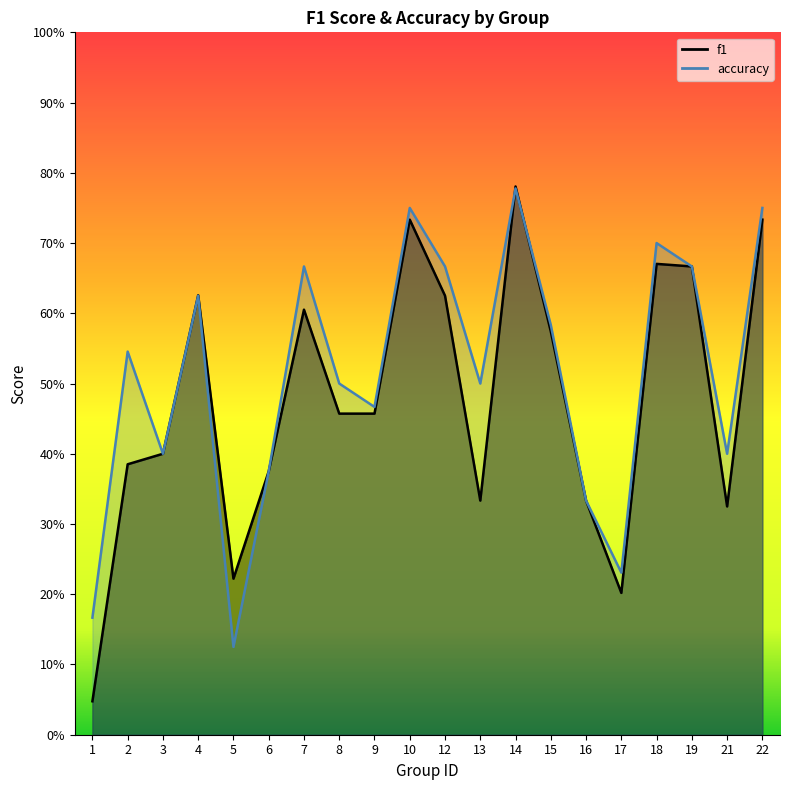

Rank the series by their maximum value, from highest to lowest.

f1, accuracy